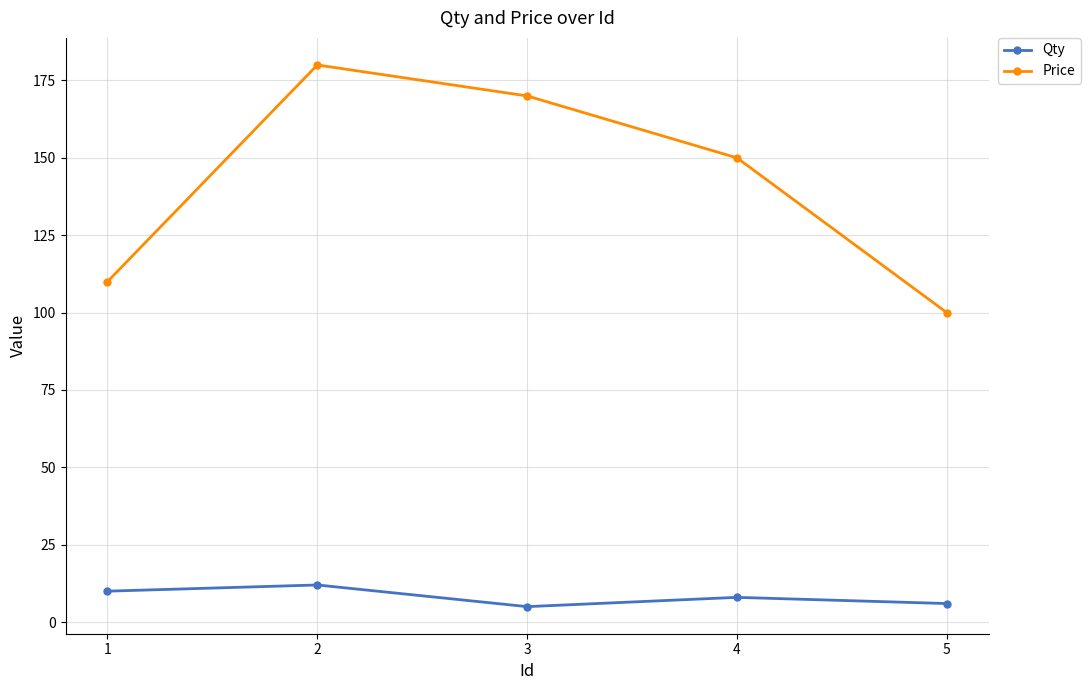

At which category is the sum across all series the highest?

2